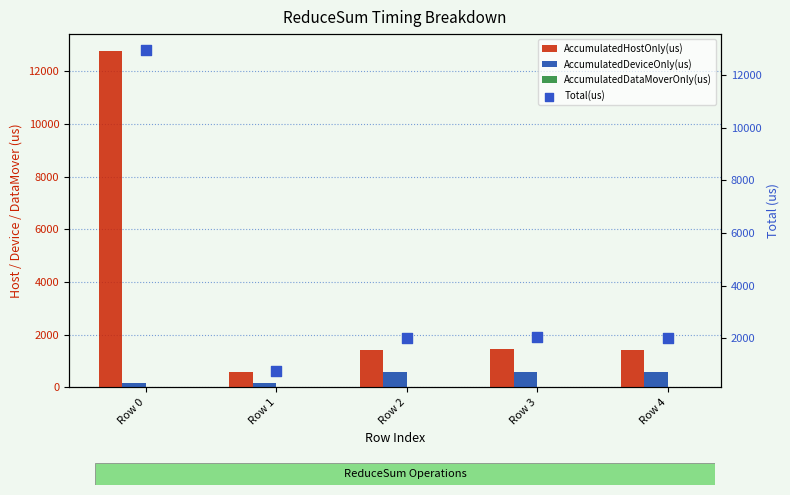

At how many categories does at least one series exceed 11858?

1